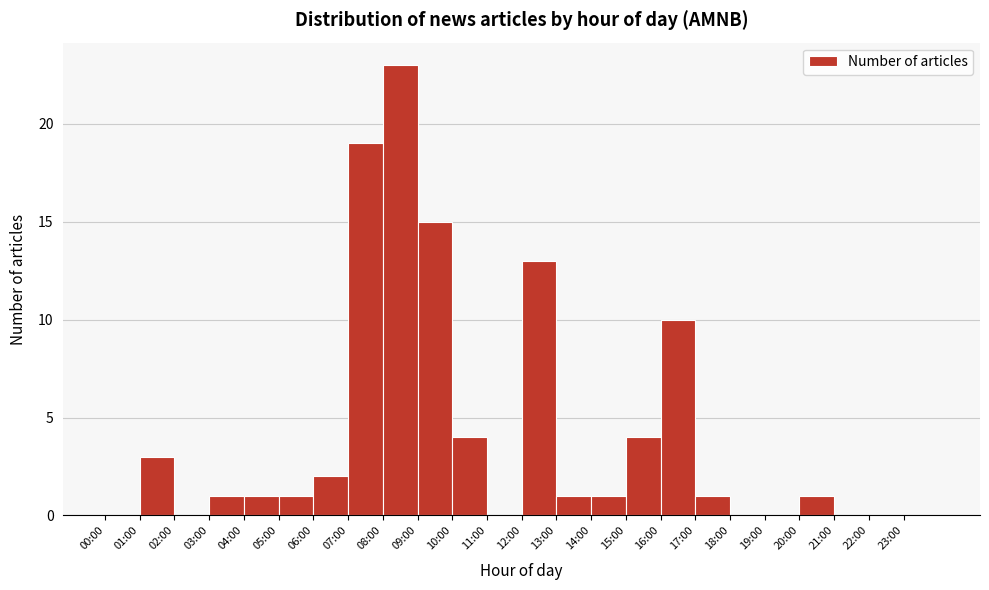

Reading left to right, what are all the values shown in this chart?

00:00=0	01:00=3	02:00=0	03:00=1	04:00=1	05:00=1	06:00=2	07:00=19	08:00=23	09:00=15	10:00=4	11:00=0	12:00=13	13:00=1	14:00=1	15:00=4	16:00=10	17:00=1	18:00=0	19:00=0	20:00=1	21:00=0	22:00=0	23:00=0